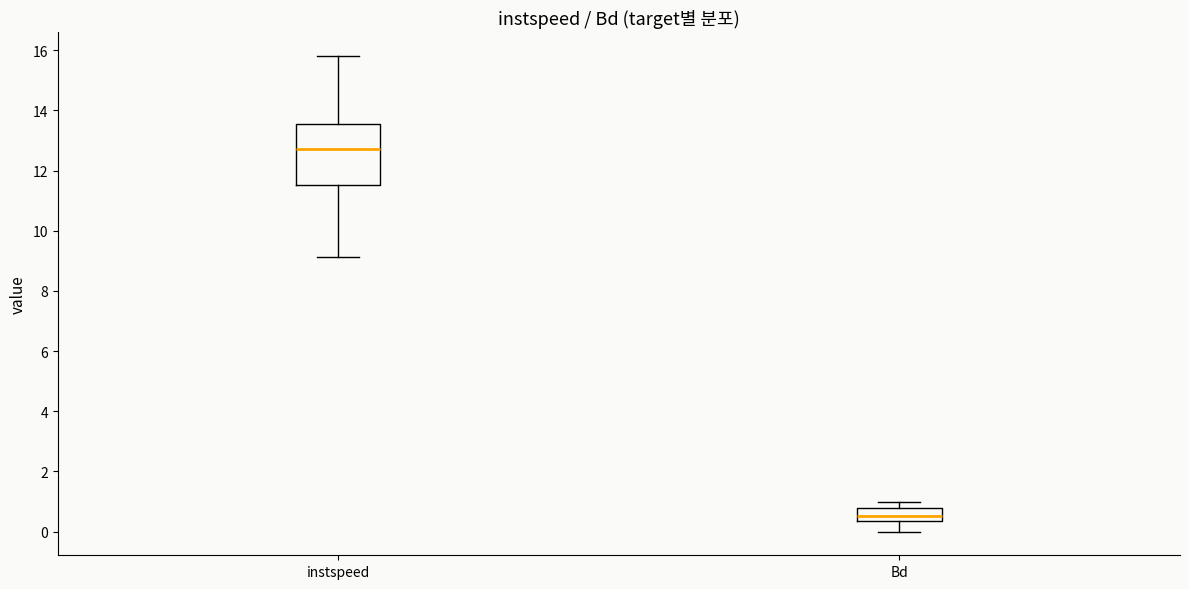

Comparing the boxes themselves (not the whiskers), which one is the tallest?

instspeed